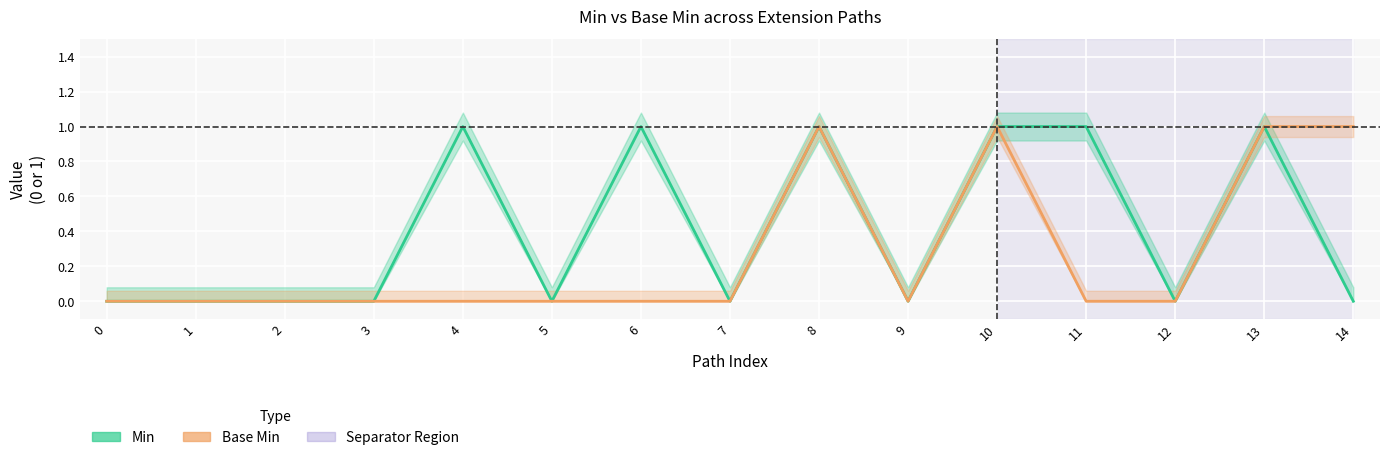

True or false: Min has a value of 1 at 12.

False